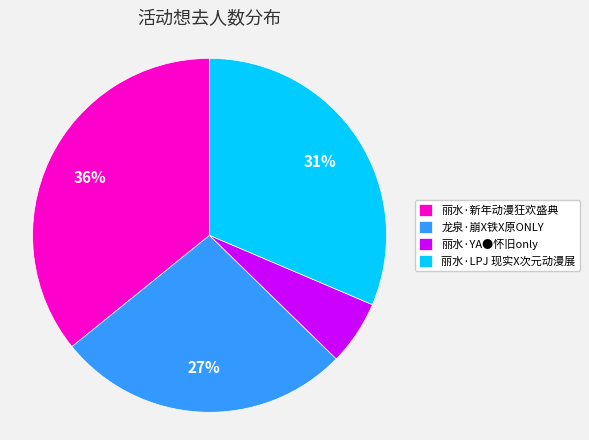

How many segments does this pie chart have?

4